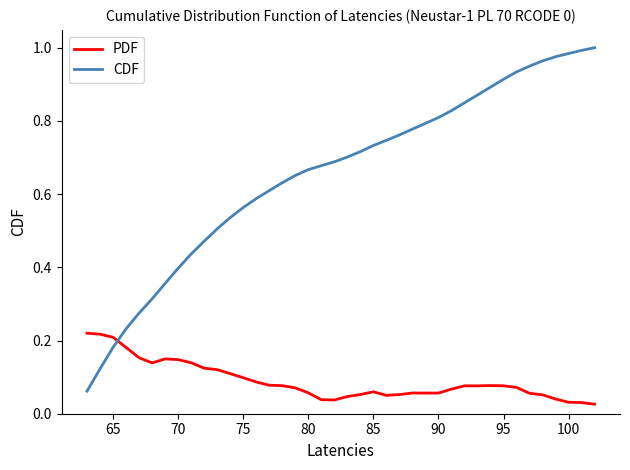

Rank the series by their average value, from highest to lowest.

CDF, PDF